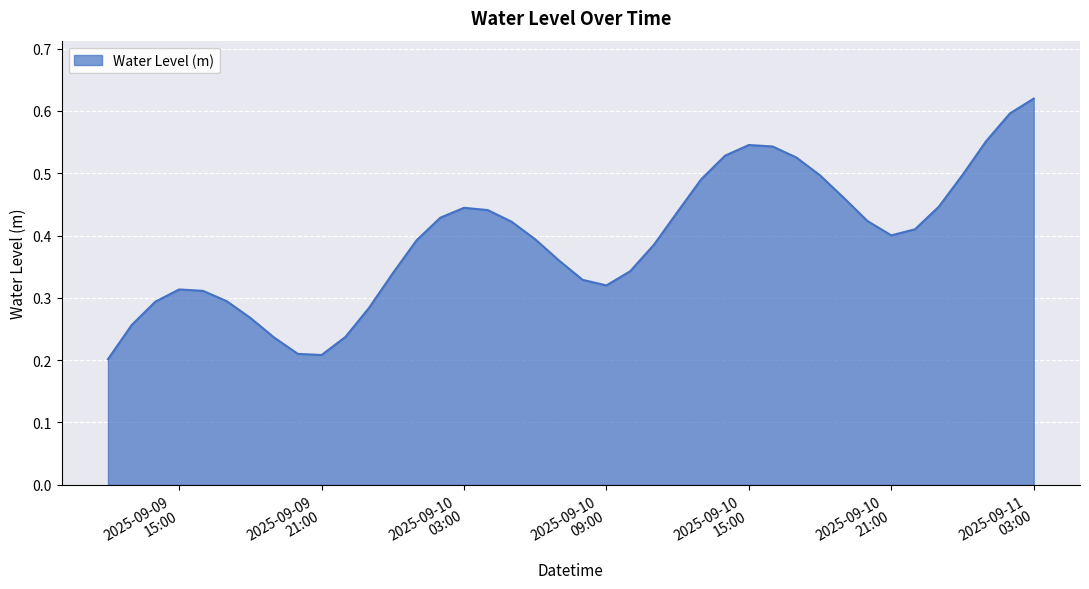

Where is the first local maximum?

2025-09-09 15:00